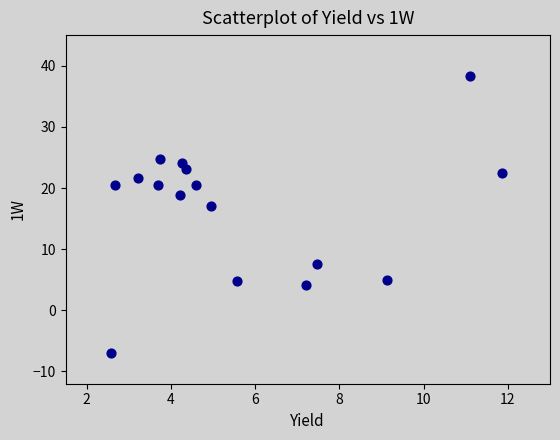

What is the range of Y values (max minus min)?

45.2